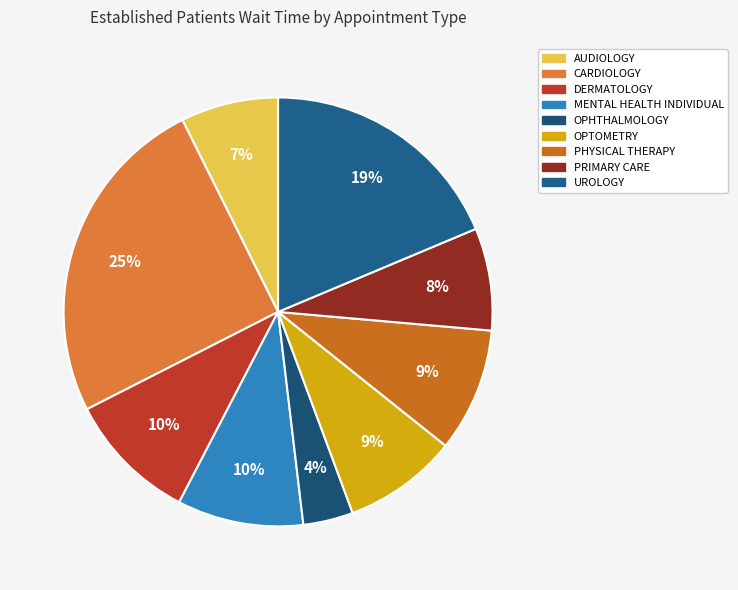

Rank the categories by value from highest to lowest.

CARDIOLOGY, UROLOGY, DERMATOLOGY, MENTAL HEALTH INDIVIDUAL, PHYSICAL THERAPY, OPTOMETRY, PRIMARY CARE, AUDIOLOGY, OPHTHALMOLOGY